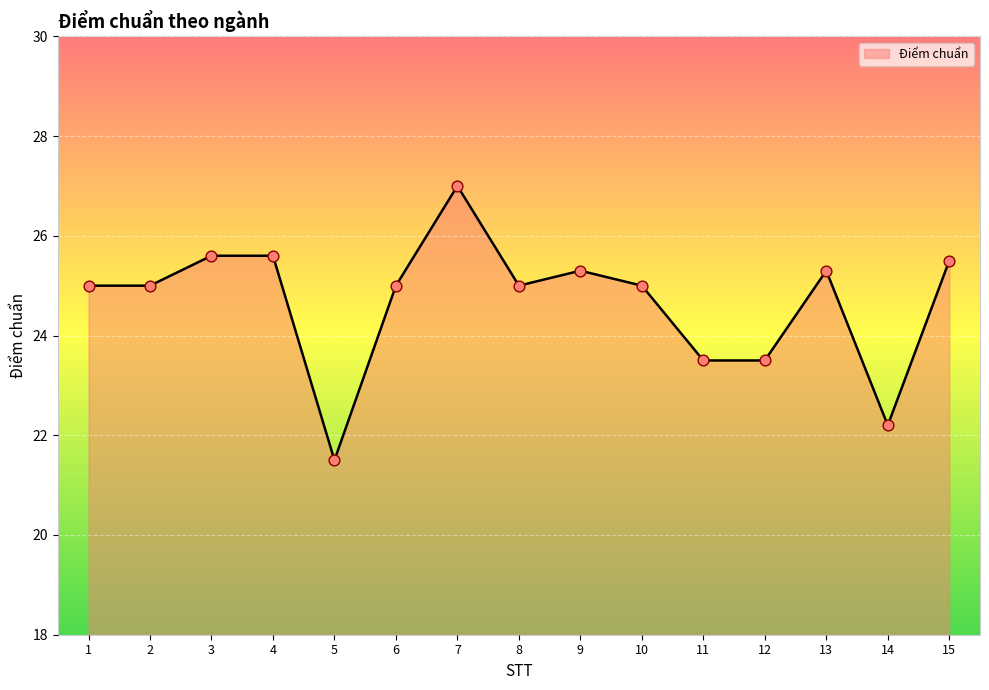

Which has a higher value, 9 or 12?

9